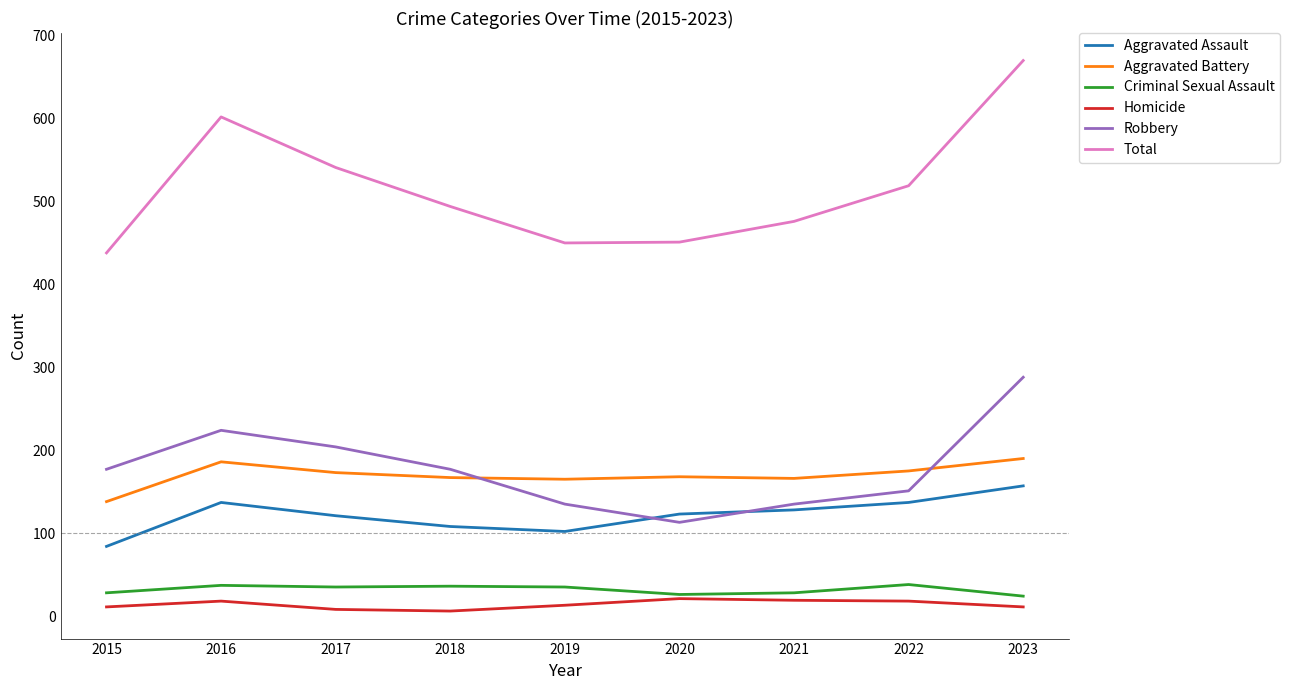

Which series has the largest total across all categories?

Total